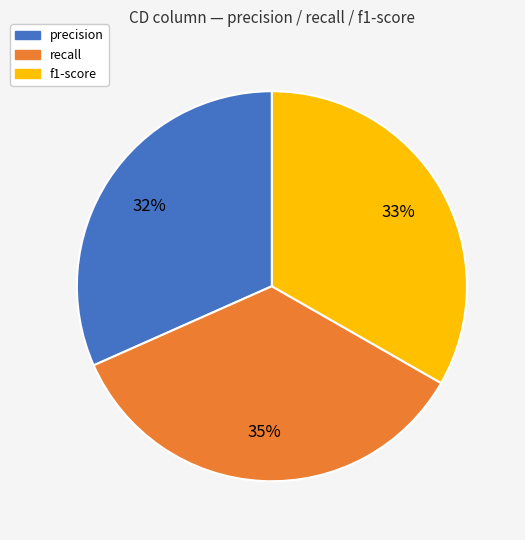

Do recall and f1-score together represent more than half of the pie?

Yes